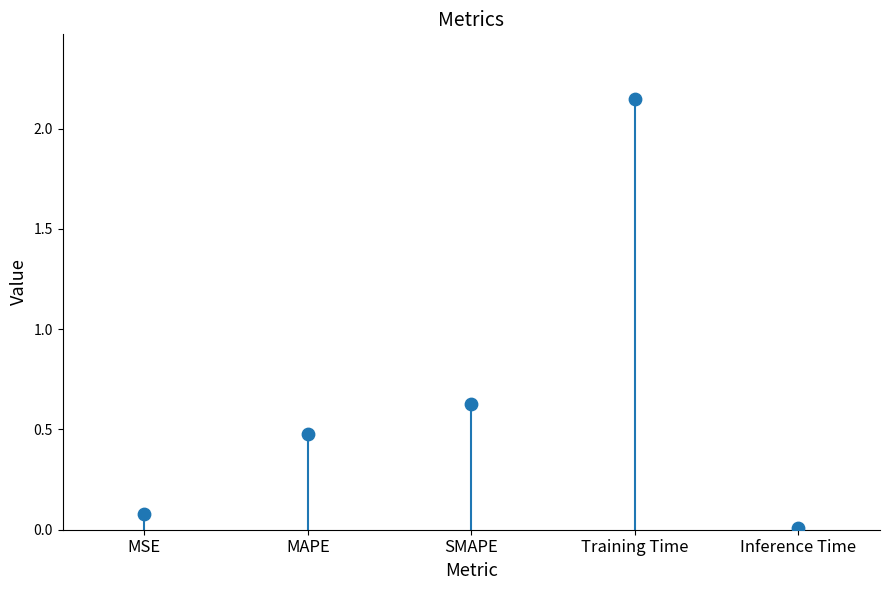

Which has a higher value, Training Time or Inference Time?

Training Time